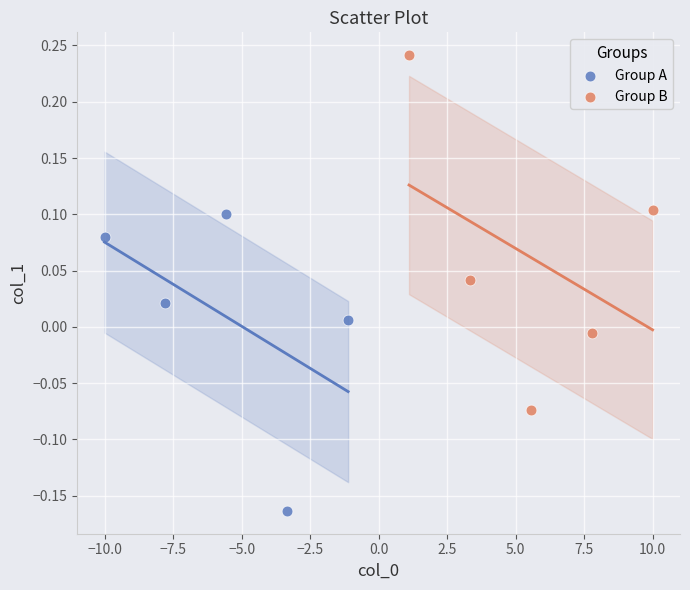

Which series reaches the minimum Y coordinate?

Group A